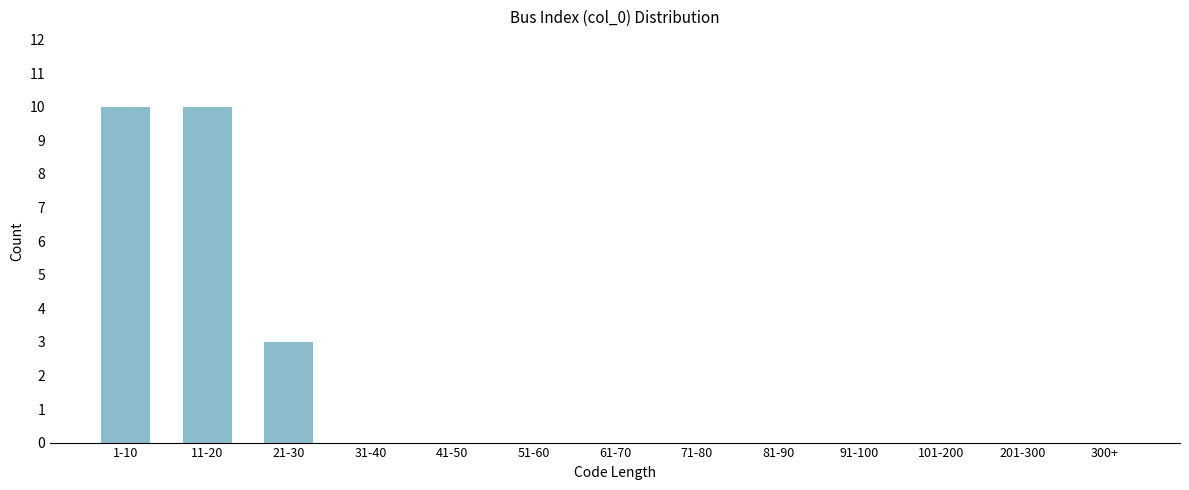

Reading right to left, what are all the values shown in this chart?

300+=0	201-300=0	101-200=0	91-100=0	81-90=0	71-80=0	61-70=0	51-60=0	41-50=0	31-40=0	21-30=3	11-20=10	1-10=10